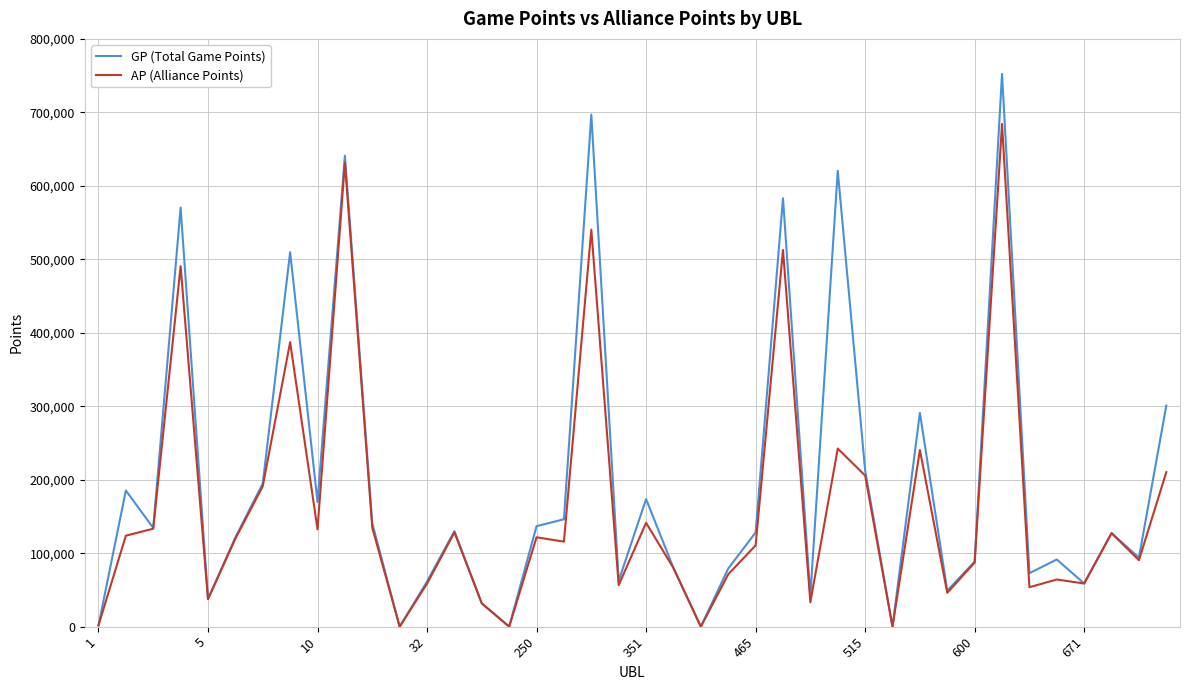

Which series has the largest total across all categories?

GP (Total Game Points)